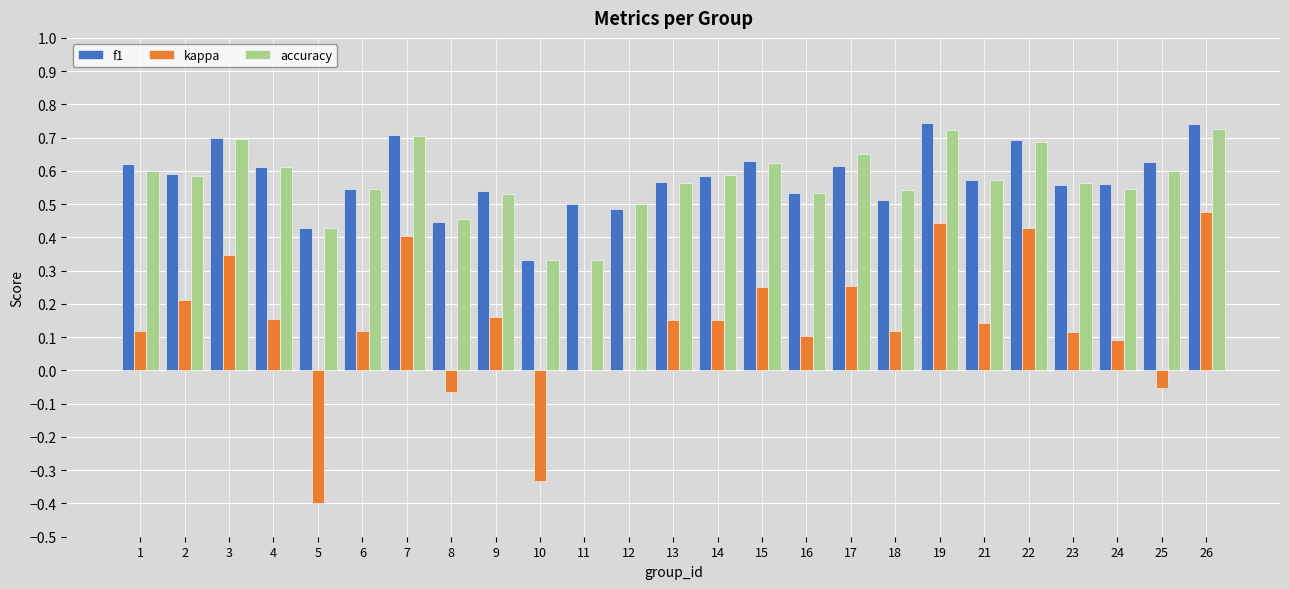

How many groups of bars are there?

25